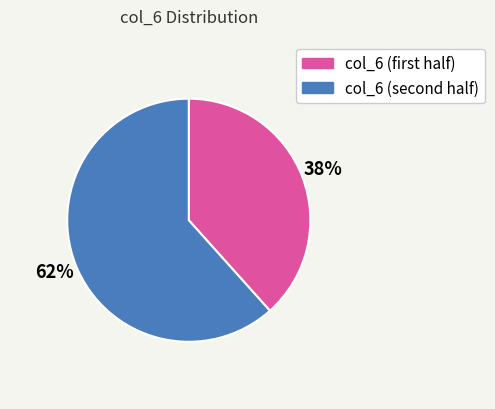

Is there any slice that represents more than half of the pie?

Yes